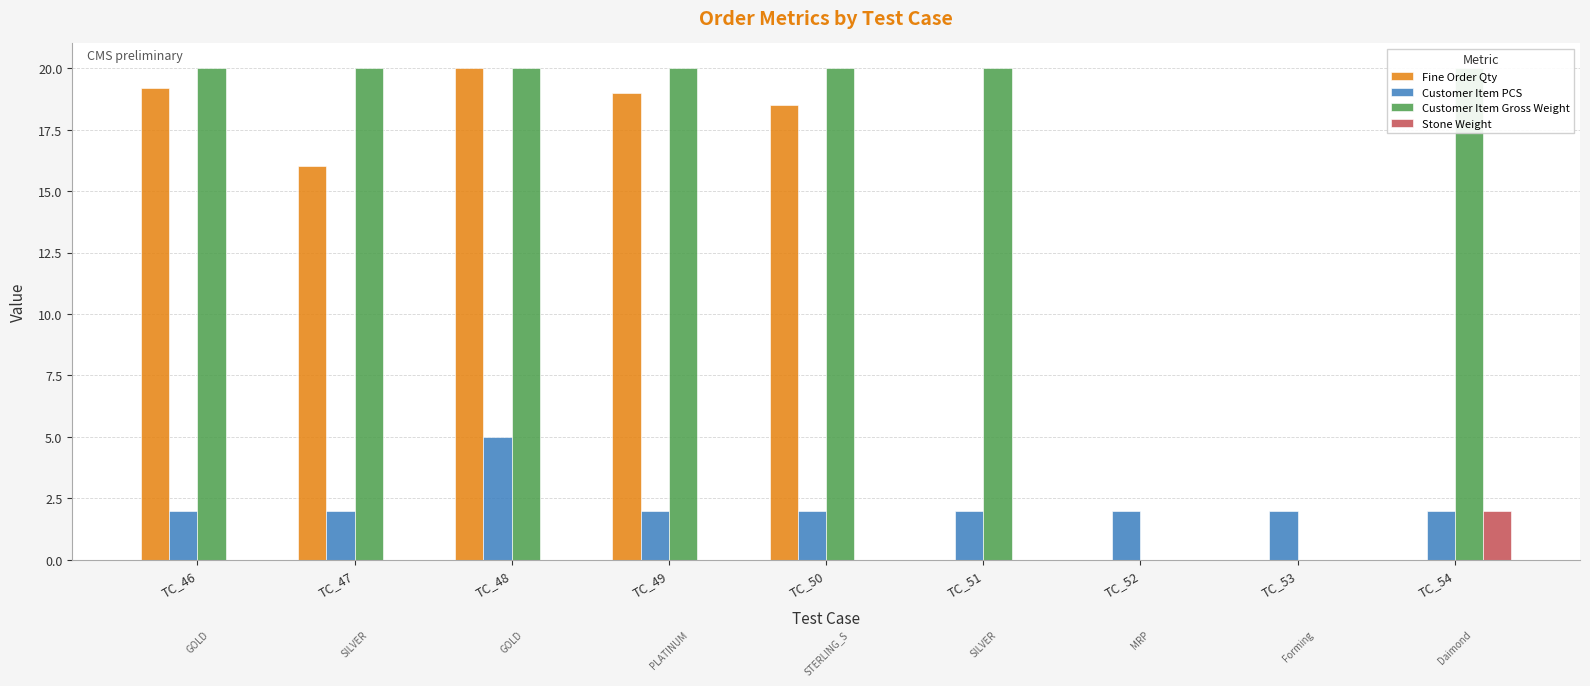

List the series in order of their peak value, lowest first.

Stone Weight, Customer Item PCS, Fine Order Qty, Customer Item Gross Weight